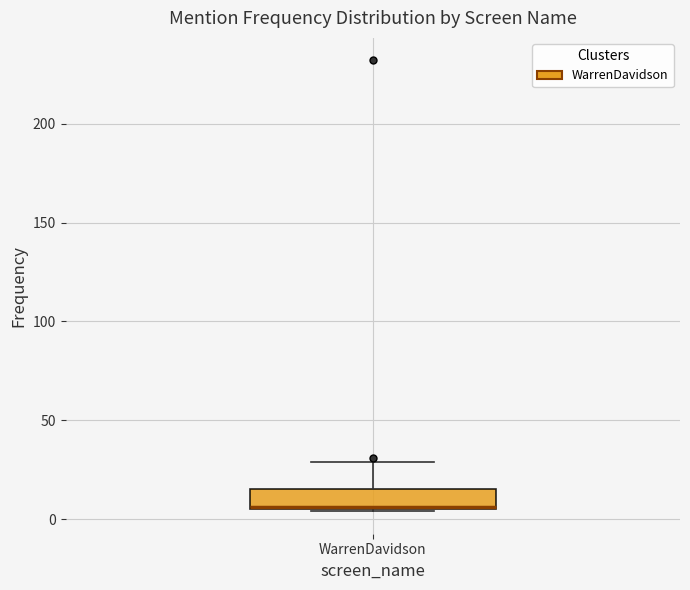

Read this box plot against the y-axis: the position of the median line, the range covered by the box, and the ends of both whiskers. The values are not printed on the chart, so give them approximately, as read against the axis.

median 5 (drawn on the box's lower edge), box 5 to 15, whiskers 5 to 30